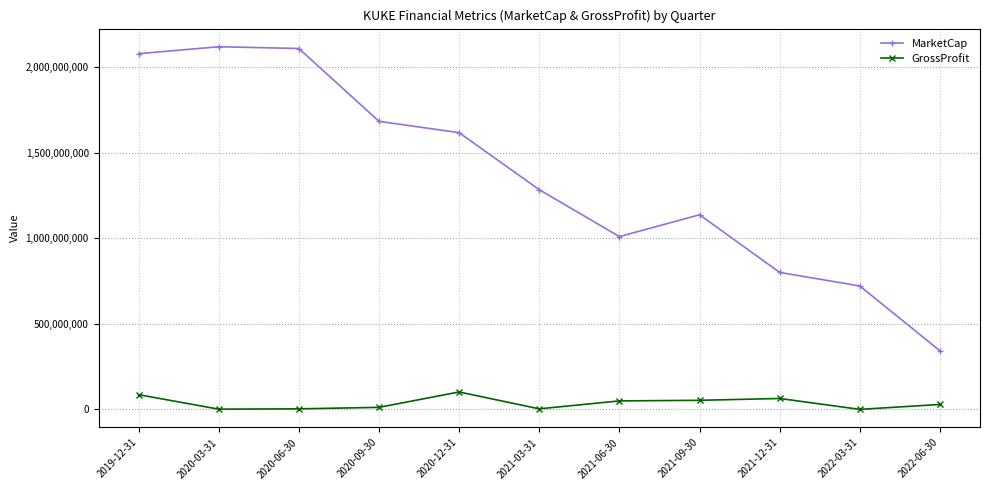

True or false: MarketCap has a value of 2080139447.4 at 2019-12-31.

True